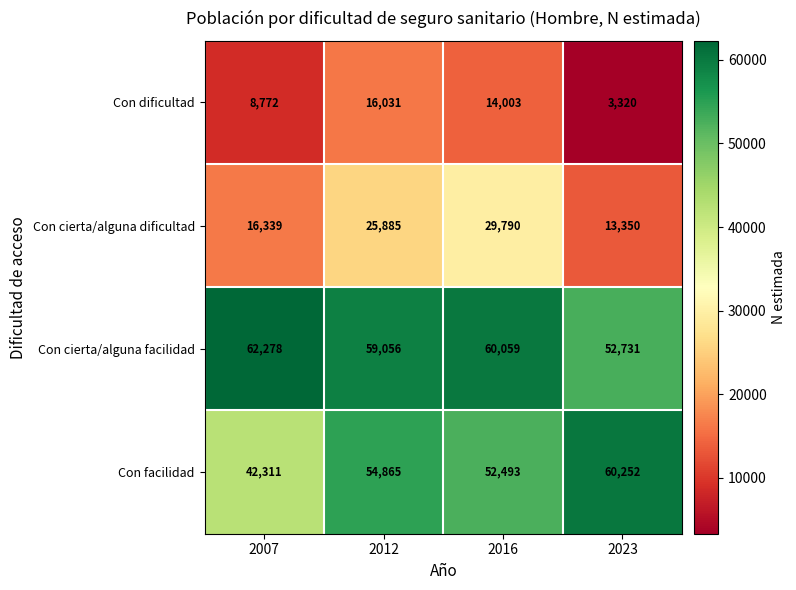

List the series in order of their peak value, highest first.

Con cierta/alguna facilidad, Con facilidad, Con cierta/alguna dificultad, Con dificultad